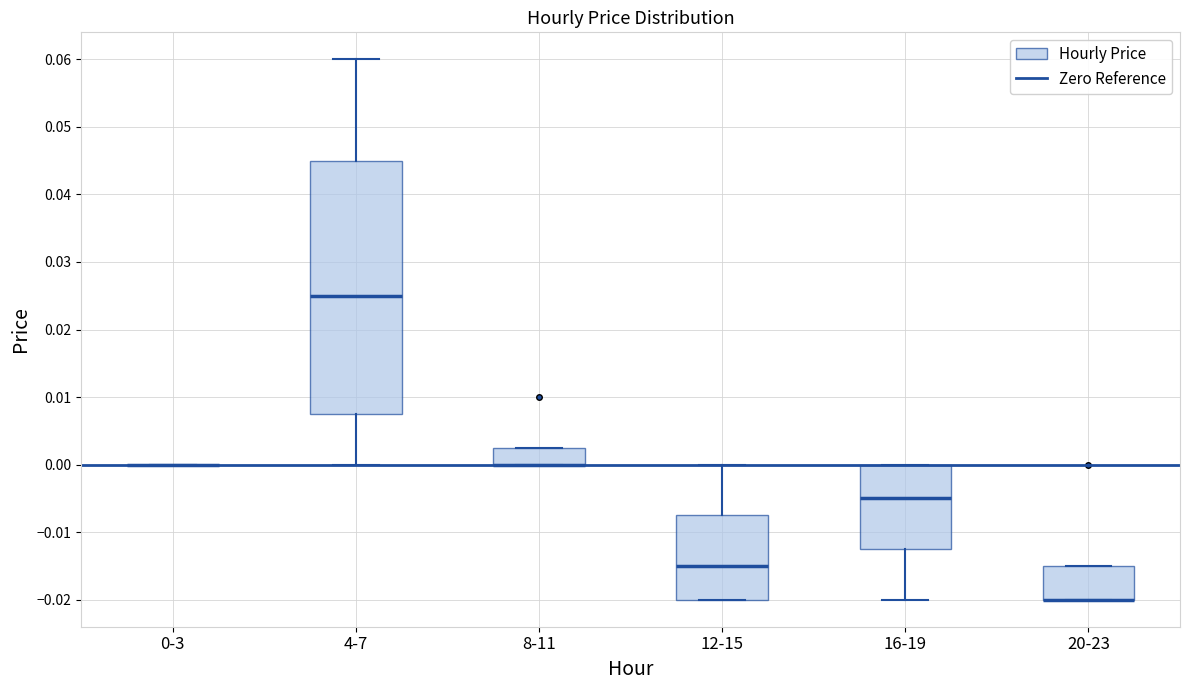

Reading left to right, read every box against the y-axis: the position of its median line, the range the box covers, and the ends of its whiskers. The values are not printed on the chart, so give them approximately, as read against the axis.

0-3: box collapsed to a line at 0.000, whiskers 0.000 to 0.000
4-7: median 0.025, box 0.008 to 0.045, whiskers 0.000 to 0.060
8-11: median 0.000 (drawn on the box's lower edge), box 0.000 to 0.003, whiskers 0.000 to 0.003
12-15: median -0.015, box -0.020 to -0.007, whiskers -0.020 to 0.000
16-19: median -0.005, box -0.012 to 0.000, whiskers -0.020 to 0.000
20-23: median -0.020 (drawn on the box's lower edge), box -0.020 to -0.015, whiskers -0.020 to -0.015